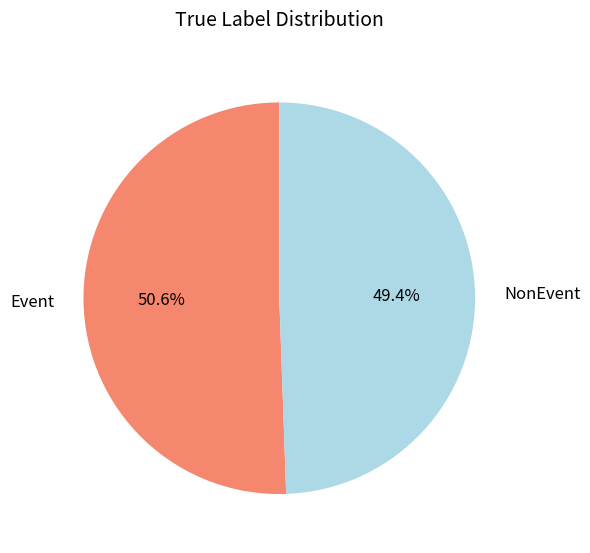

Combined, do NonEvent and Event account for over 50%?

Yes